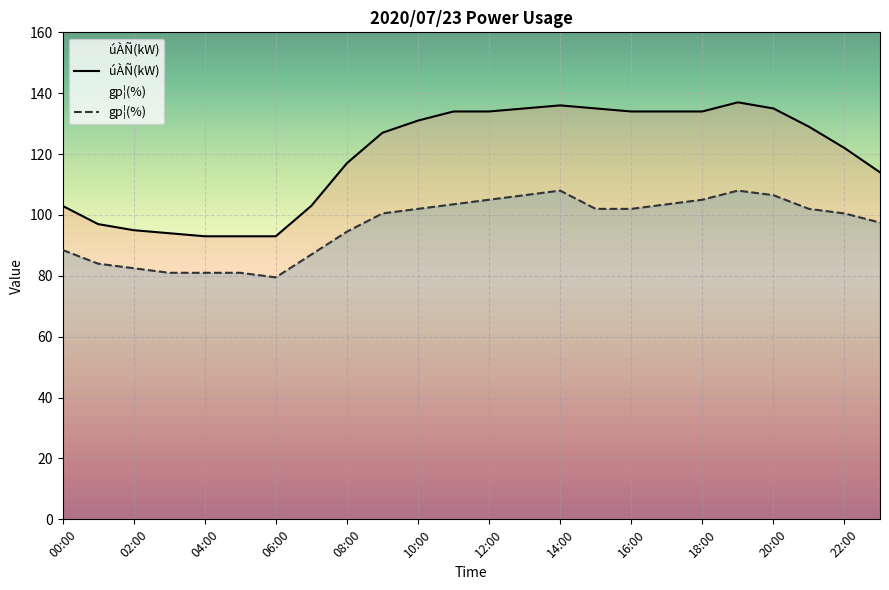

How many values in the úÀÑ(kW) series exceed 129?

11